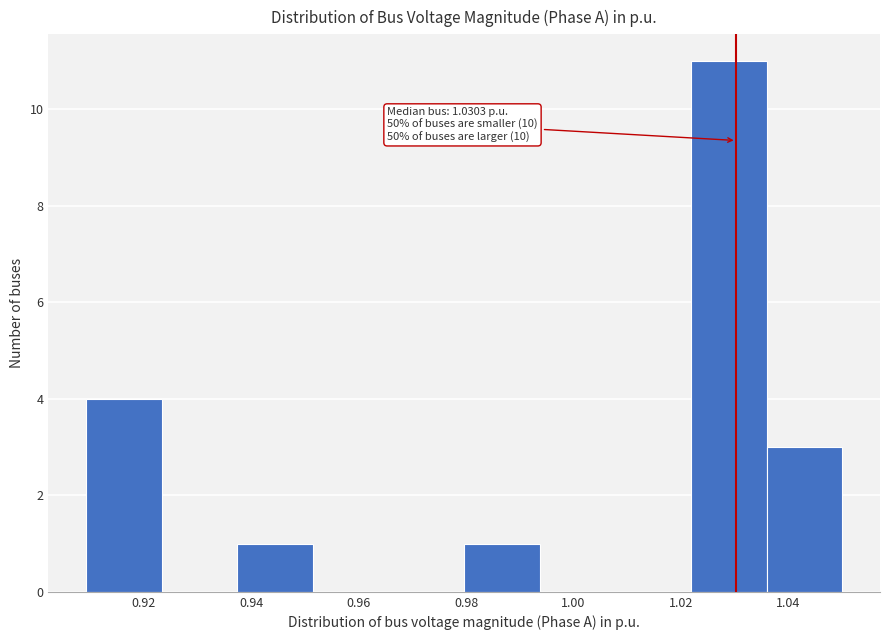

Over which range of the x-axis is the bar tallest?

1.022 to 1.036